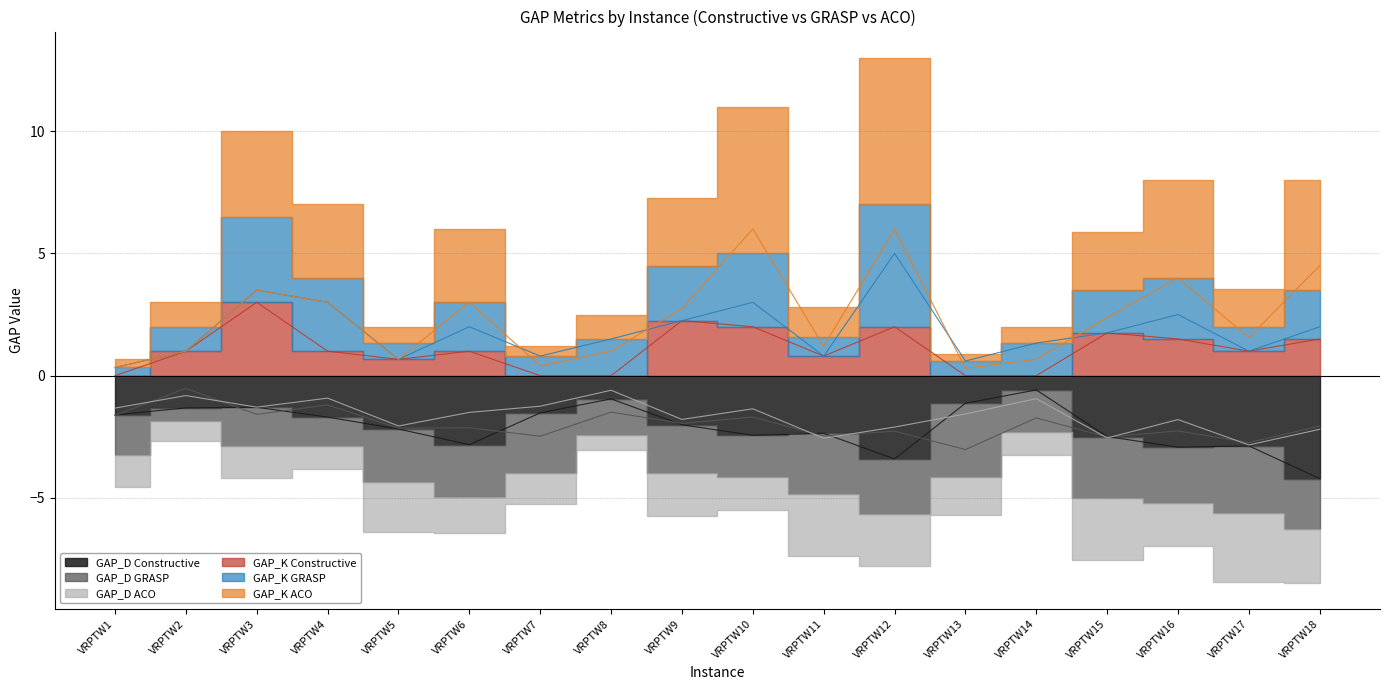

How many values in the GAP_D ACO series exceed -1?

4